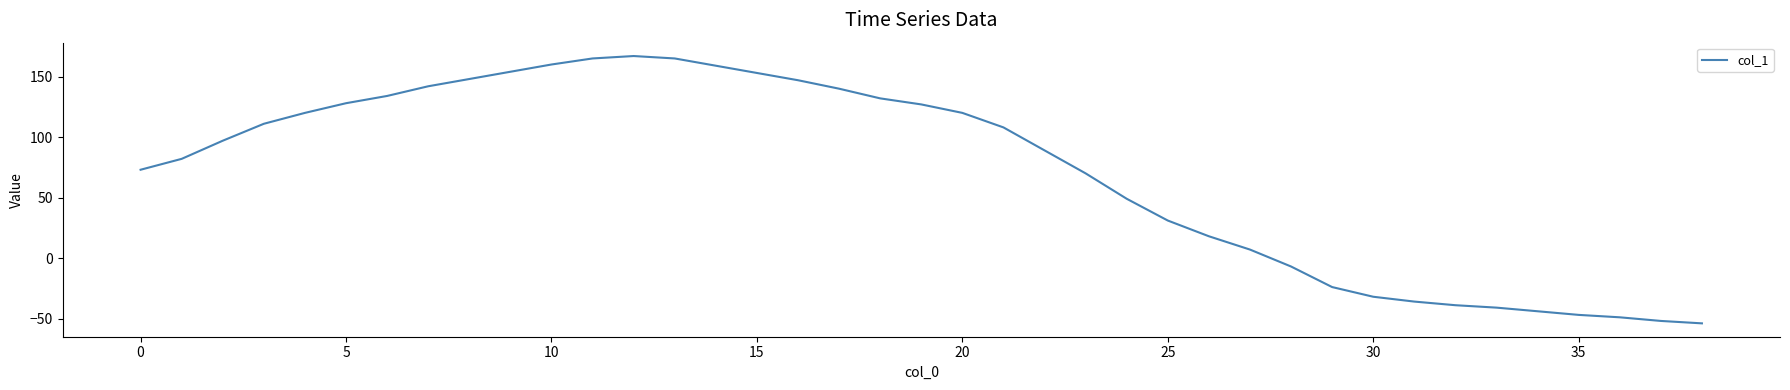

What is the greatest value displayed?

167